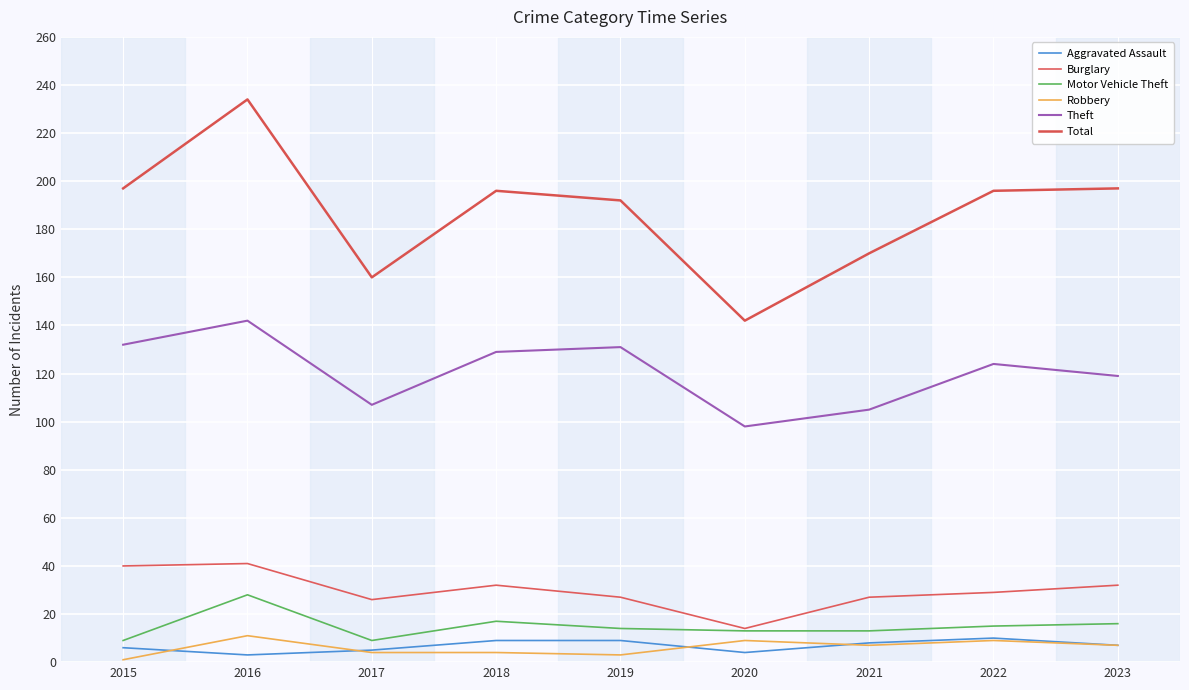

What is the value of the Total point at the 5th from the left?

192